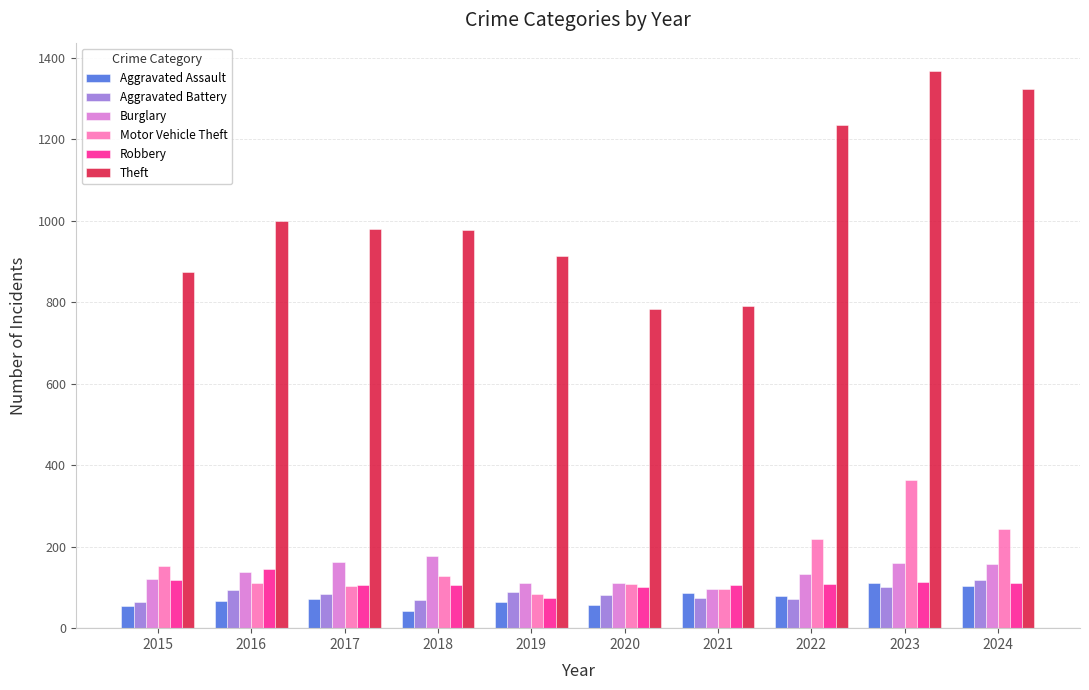

The Aggravated Battery series shows 102 at 2023. True or false?

True